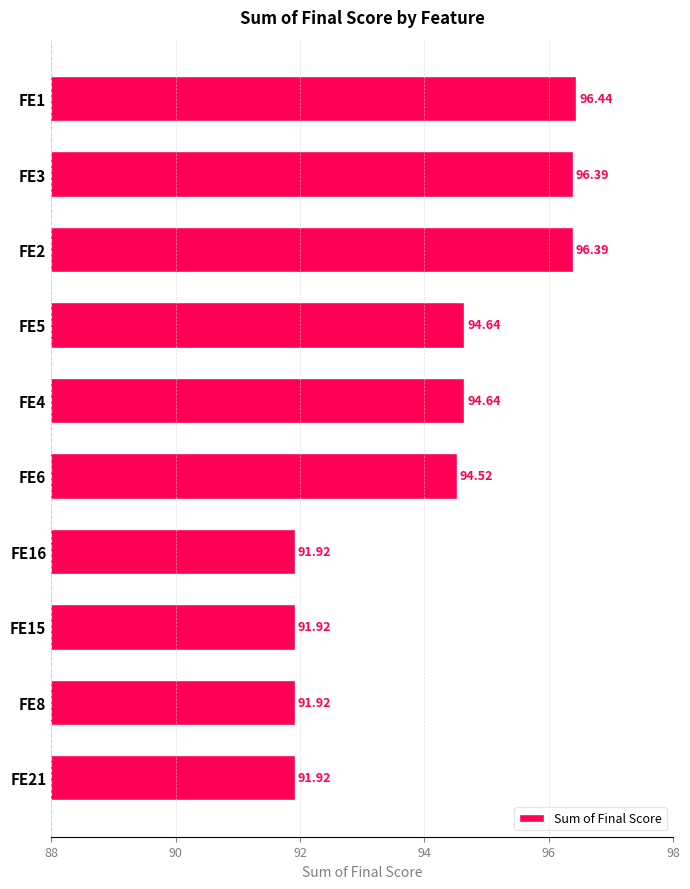

What is the average value?

94.1